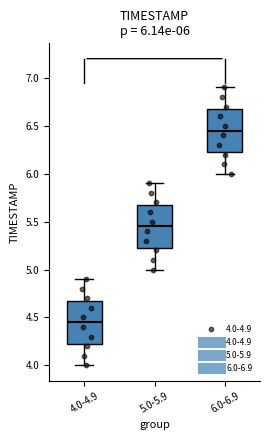

Which box's median line is the lowest?

4.0-4.9